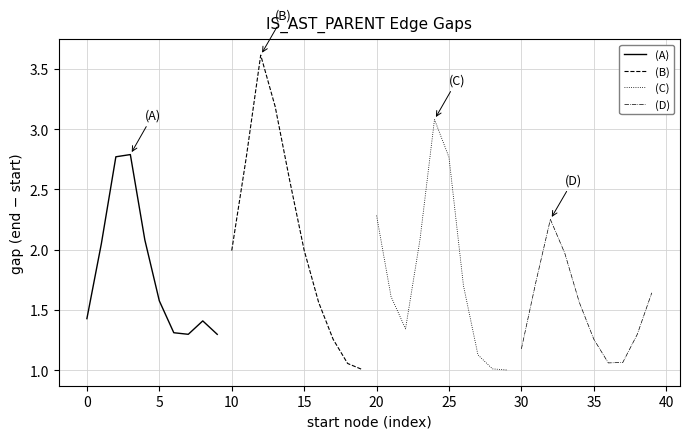

What are all the series names shown in the legend?

(A), (B), (C), (D)